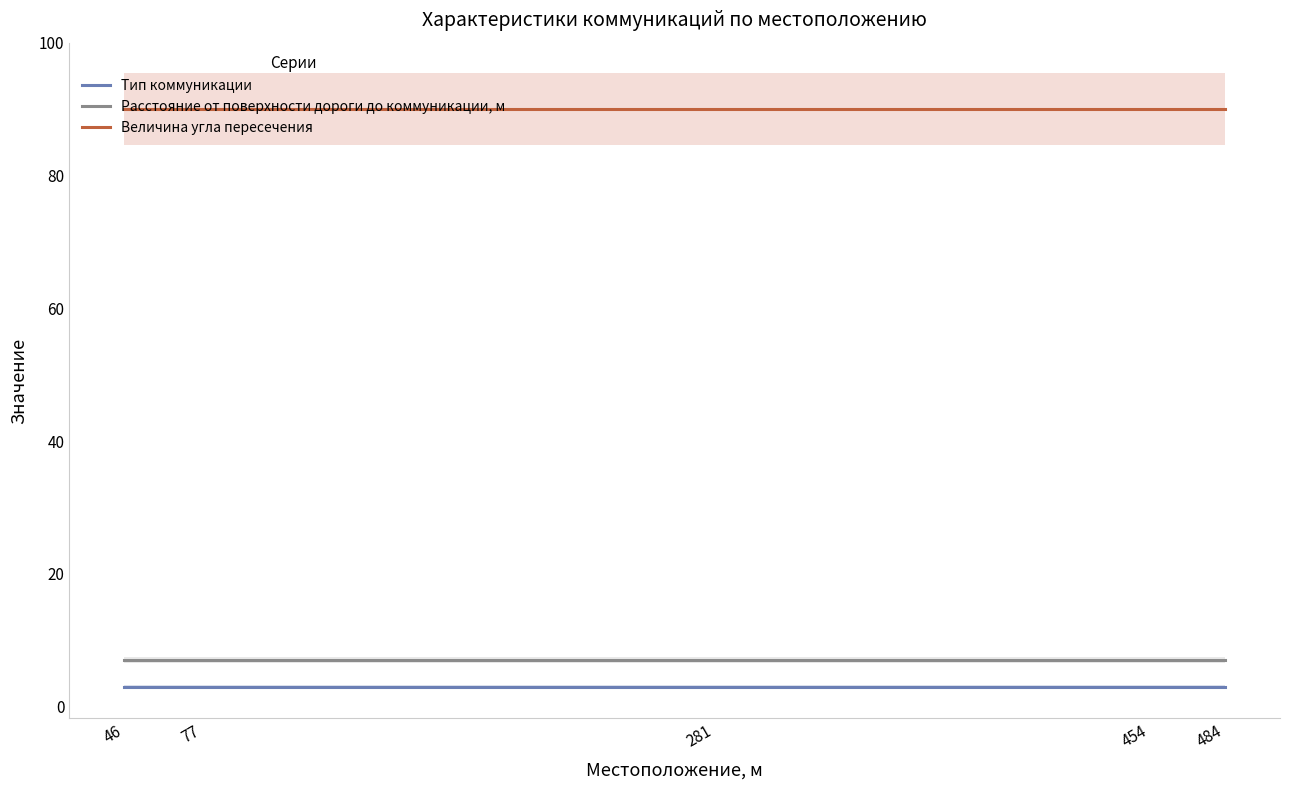

Which has a higher value, 77 or 454?

77